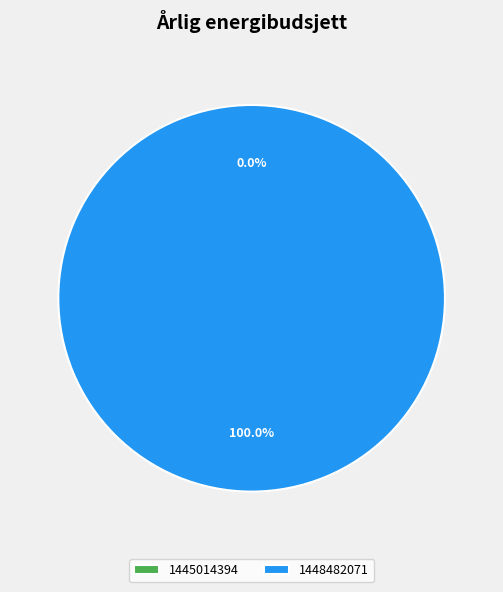

Which slice is the largest?

1448482071